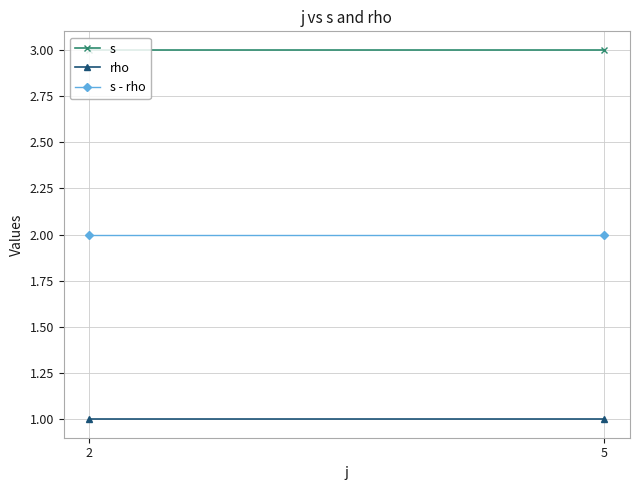

Which series has the largest total across all categories?

s